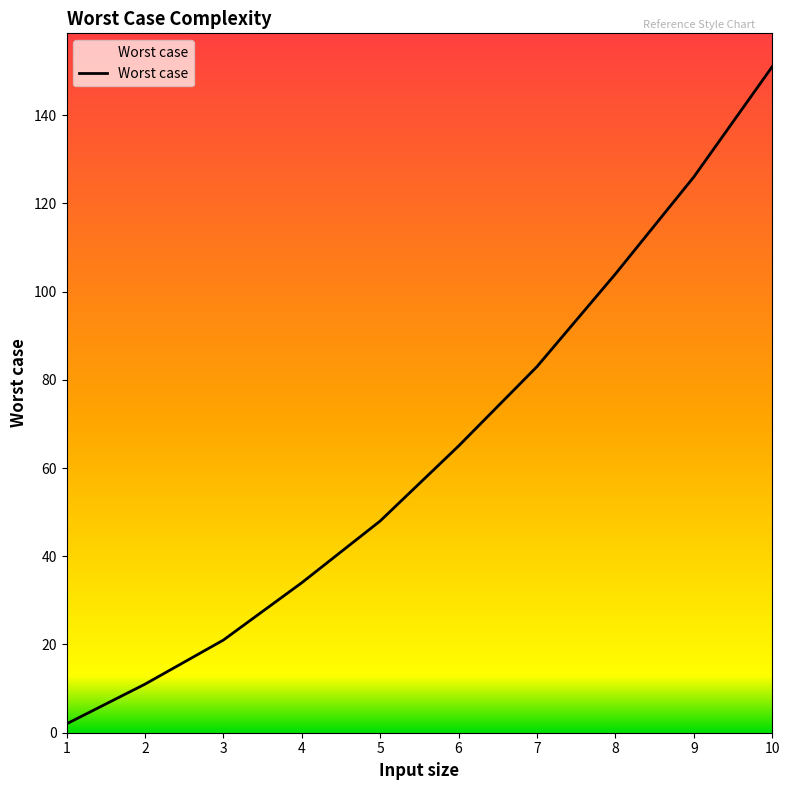

Reading left to right, list all the values displayed in this chart.

2	11	21	34	48	65	83	104	126	151